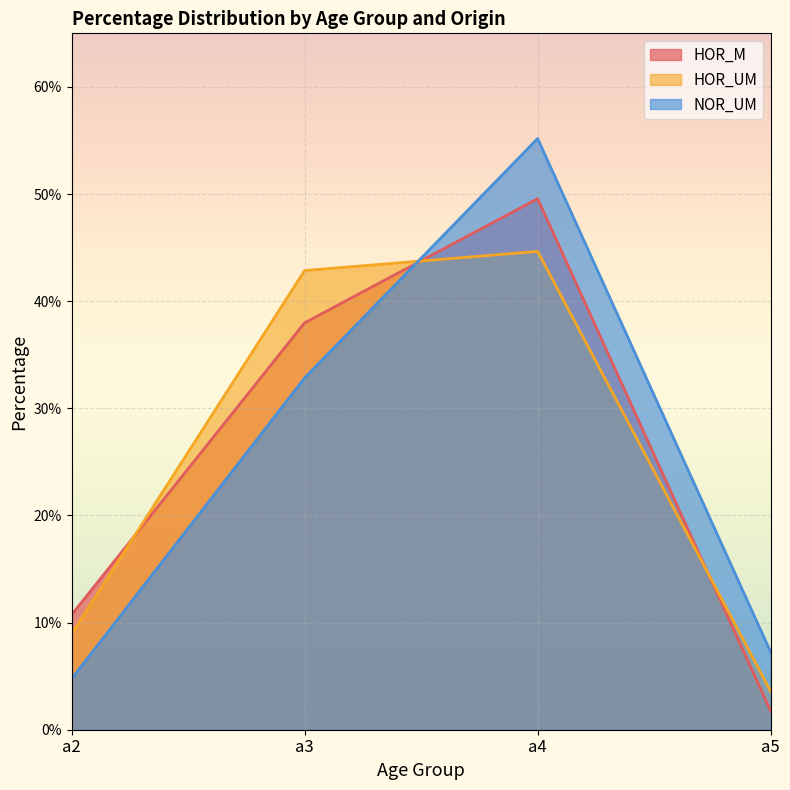

Which series has the widest spread of values?

NOR_UM